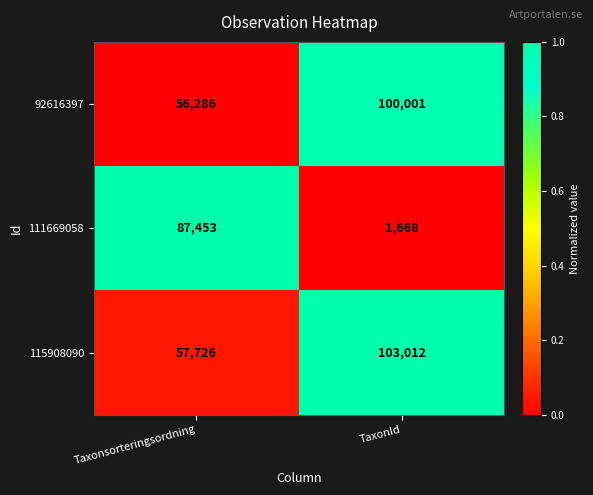

Is it true that 111669058 equals 2637 at TaxonId?

False